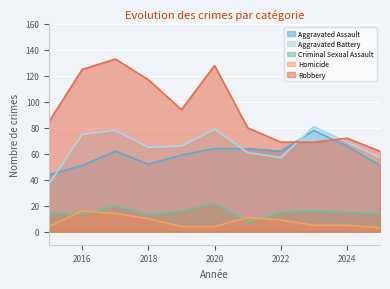

Rank the categories by Aggravated Assault value from highest to lowest.

2023, 2024, 2020, 2021, 2017, 2022, 2019, 2018, 2016, 2025, 2015